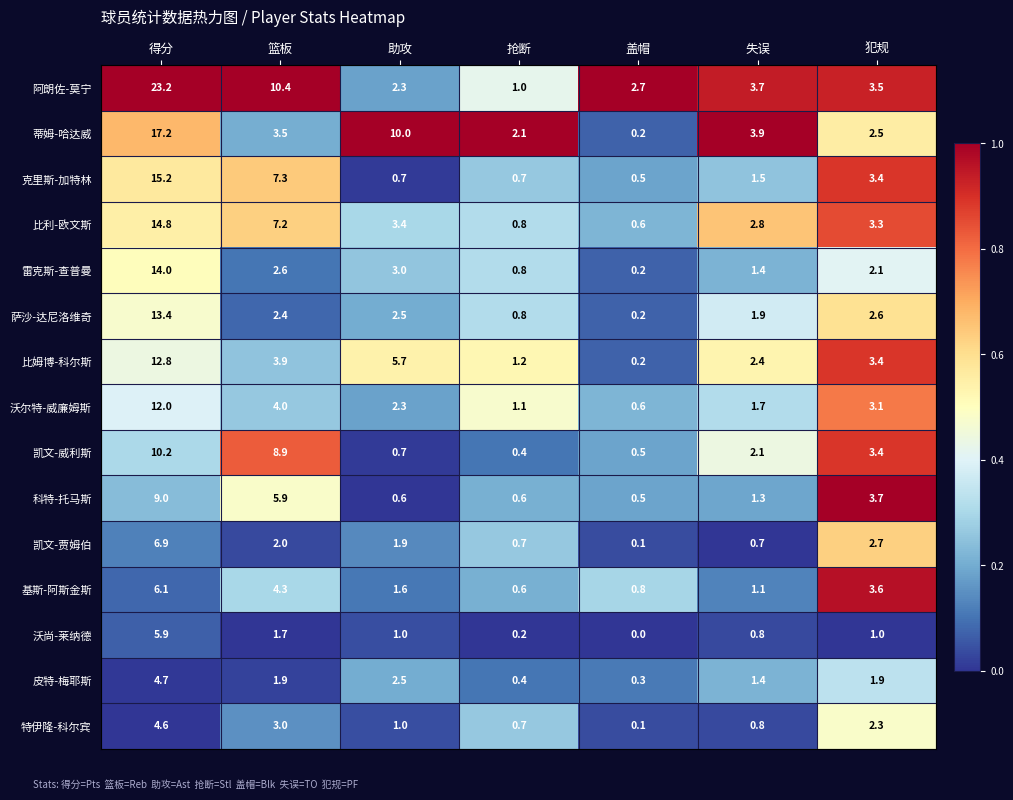

The 科特-托马斯 series shows 2.0 at 失误. True or false?

False